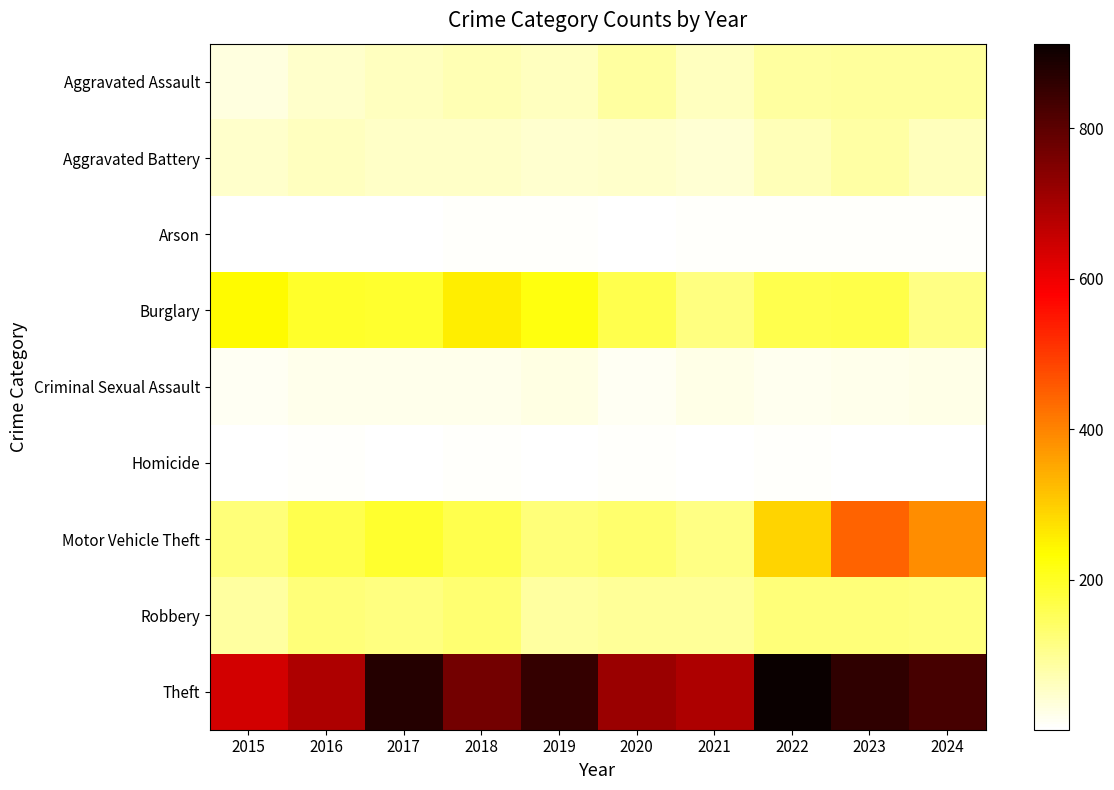

What is the difference between the highest and lowest values at 2015?

638